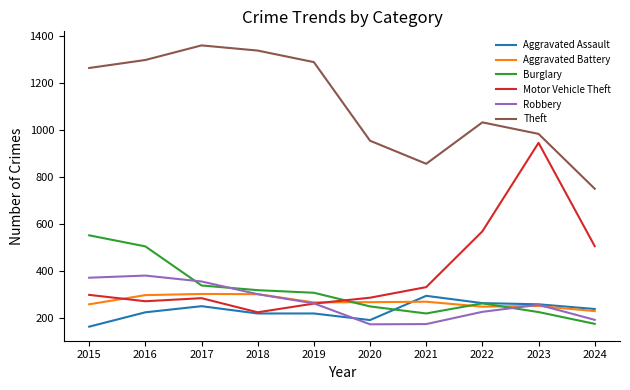

What are all the series names shown in the legend?

Aggravated Assault, Aggravated Battery, Burglary, Motor Vehicle Theft, Robbery, Theft